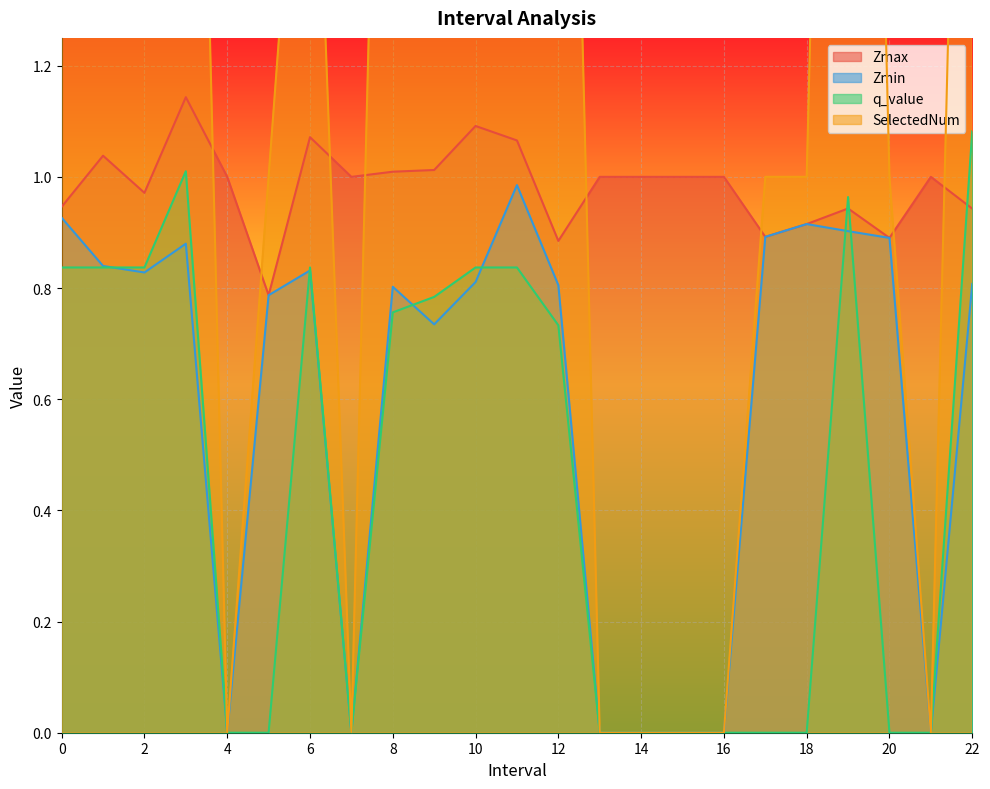

Which has a higher value, 15.0 or 22.0?

15.0